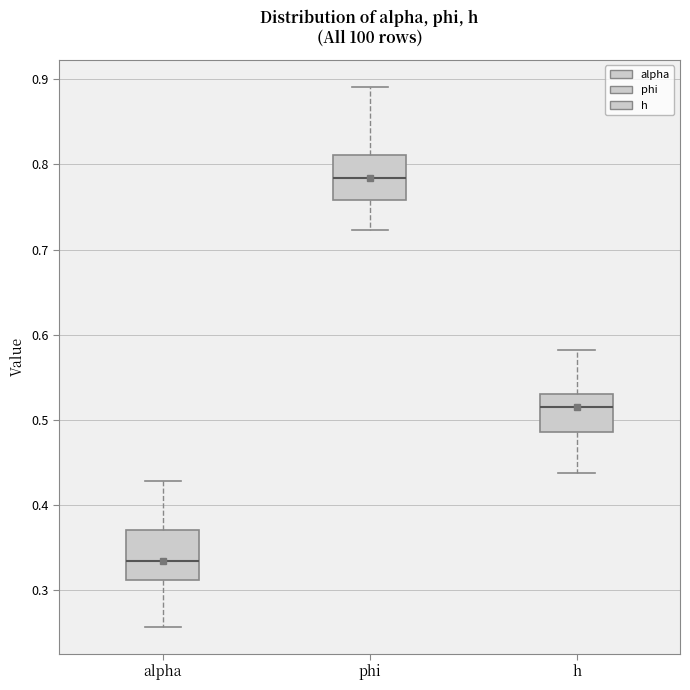

Which box has the highest median line?

phi